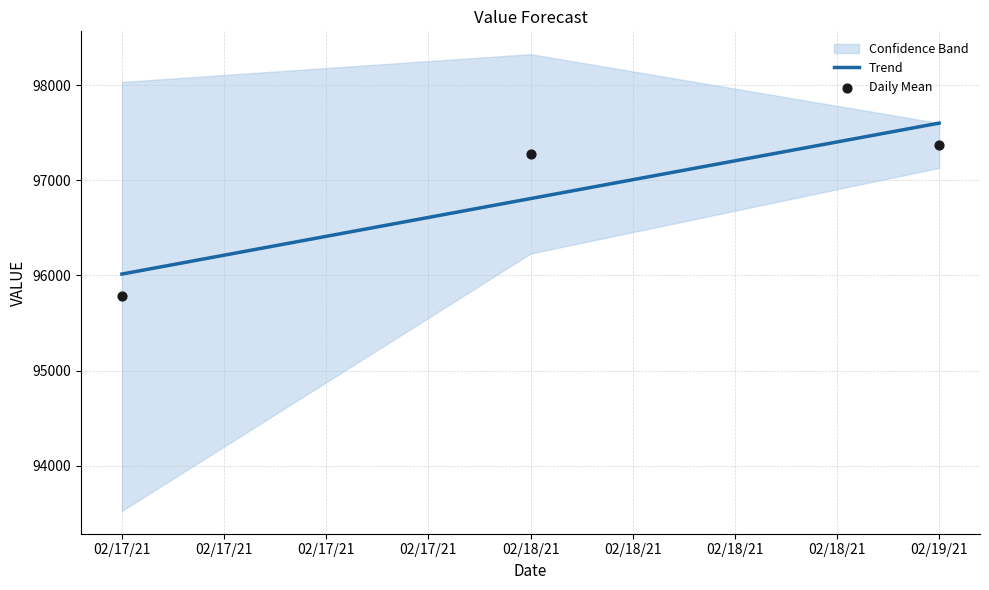

Which category has the highest value in the Trend series?

02/19/21